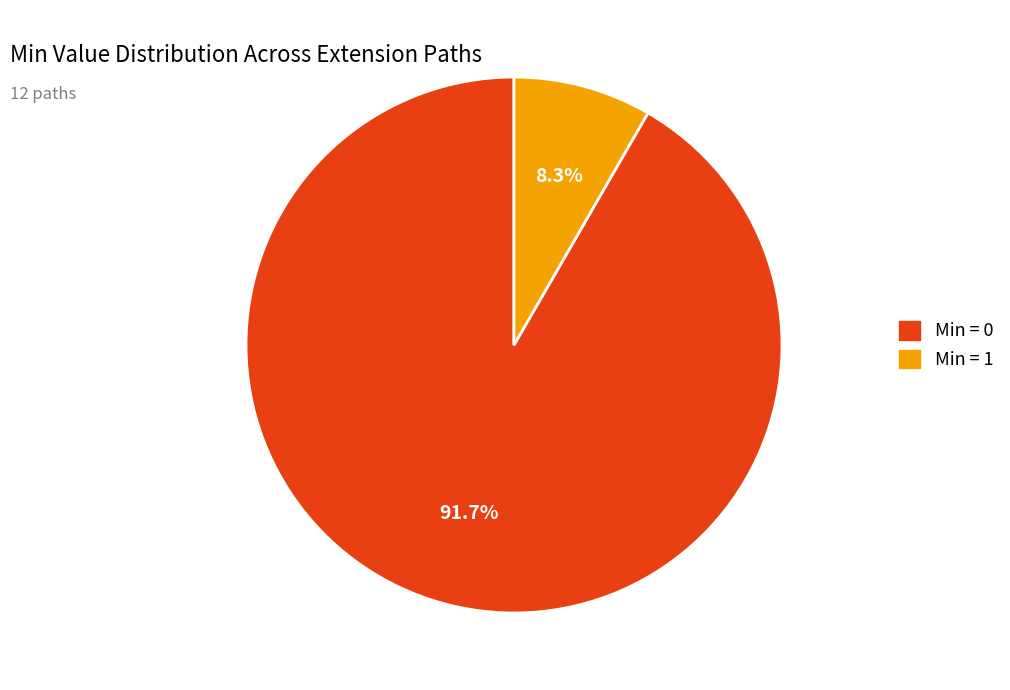

To the nearest percent, what is the difference between the largest and smallest slice percentages?

83%